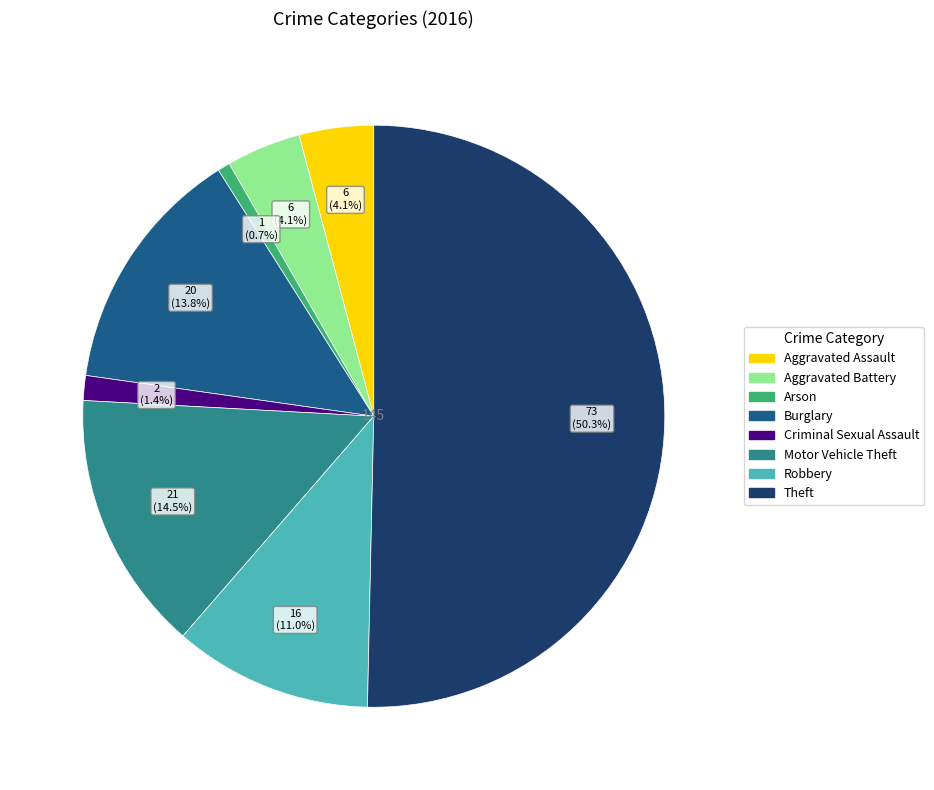

True or false: Criminal Sexual Assault accounts for 11% of the total.

False